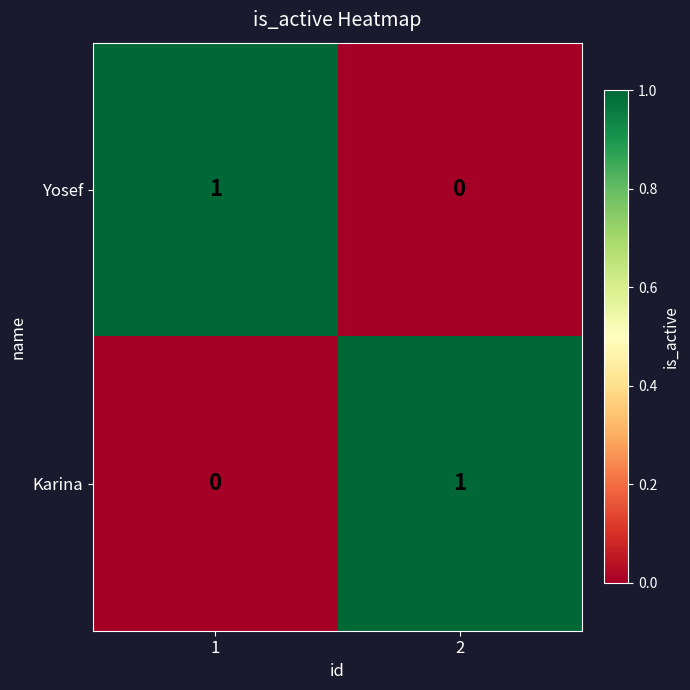

Is it true that Karina equals 1 at 2?

True